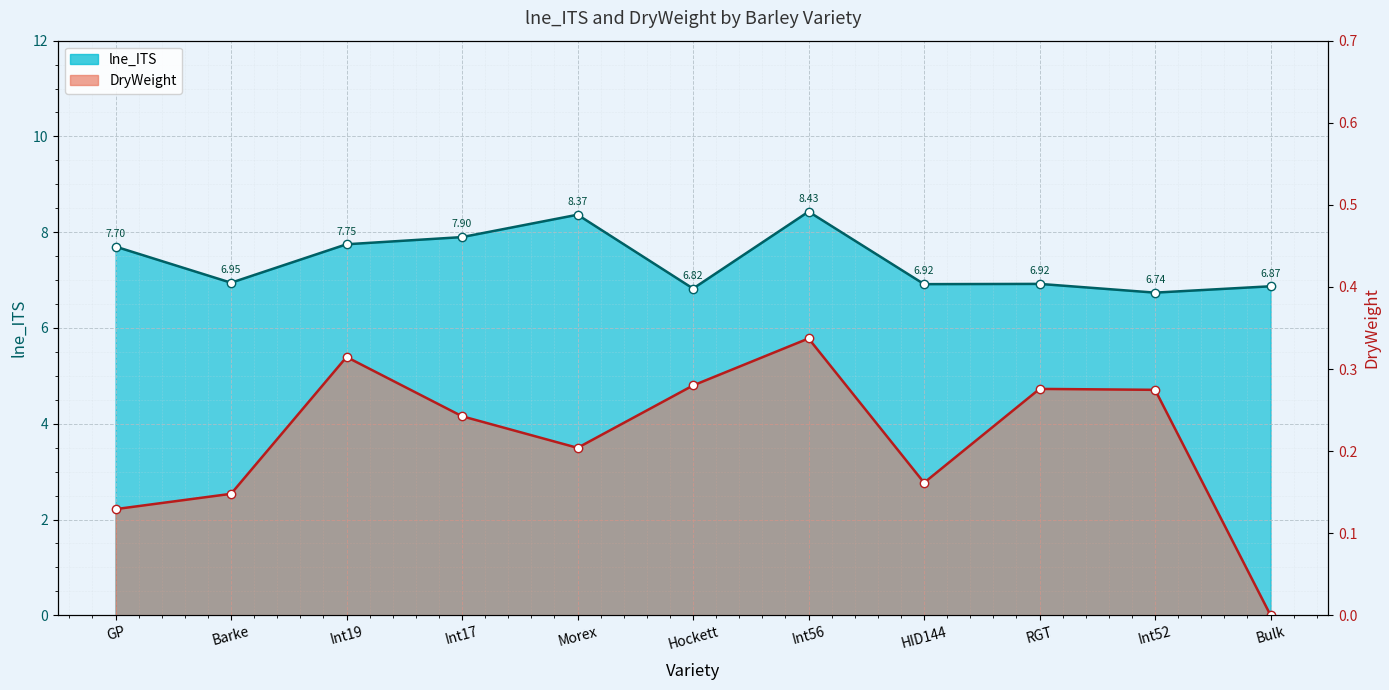

How many interior local peaks (higher than both neighbors) does the data have?

3